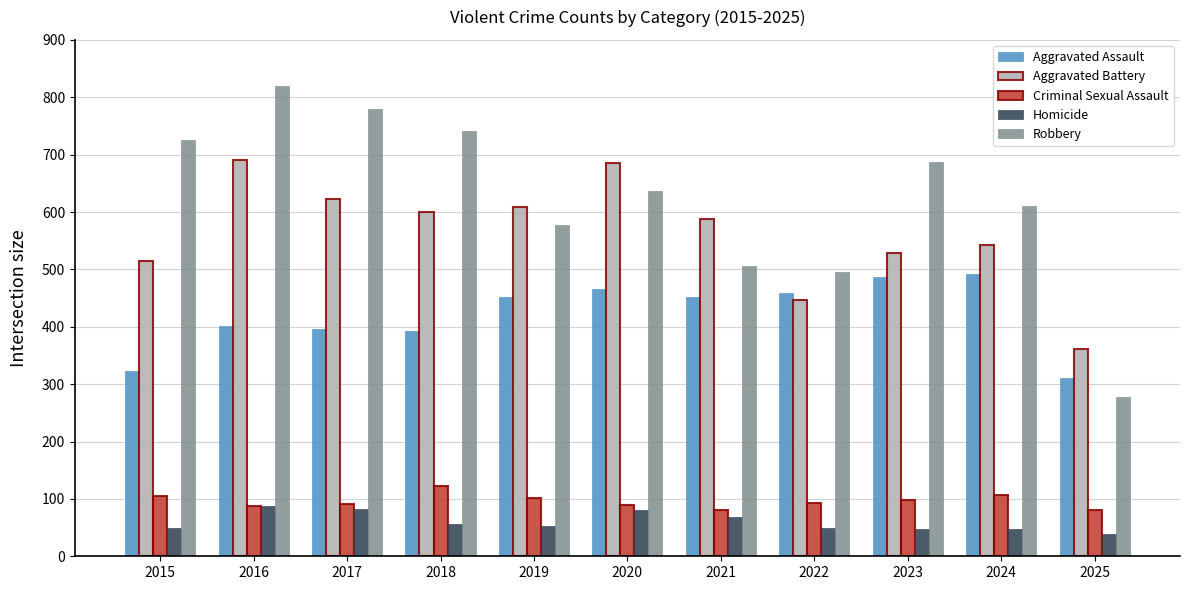

Which series has the largest range (max minus min)?

Robbery